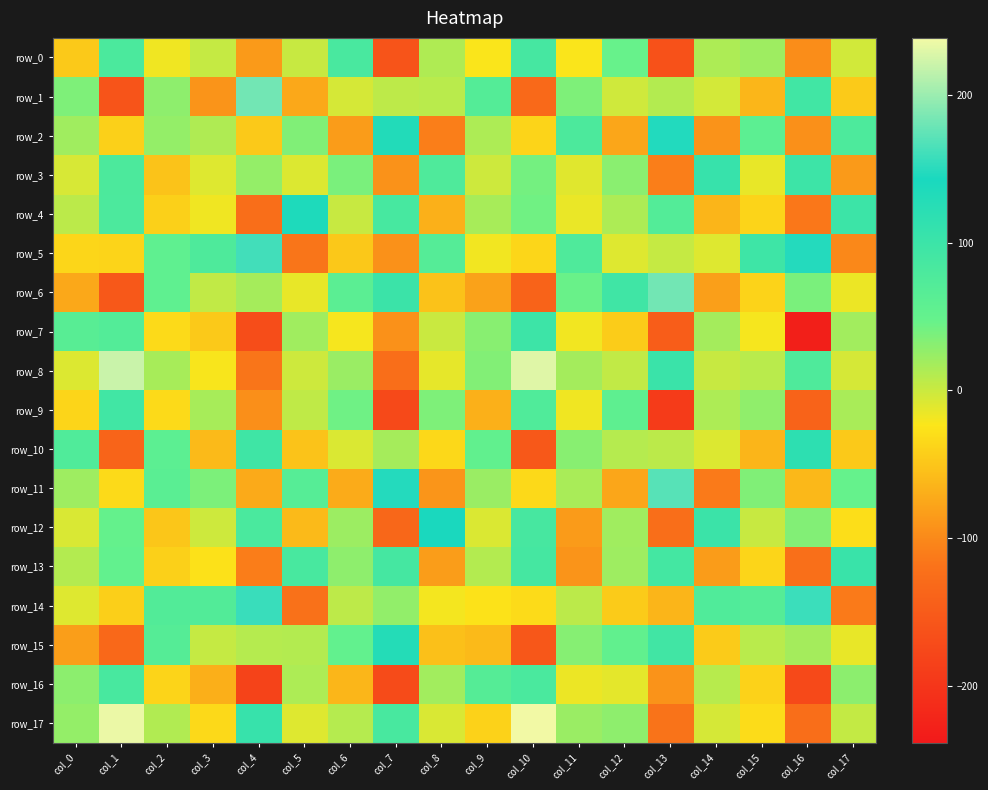

At which category is the sum across all series the highest?

col_10